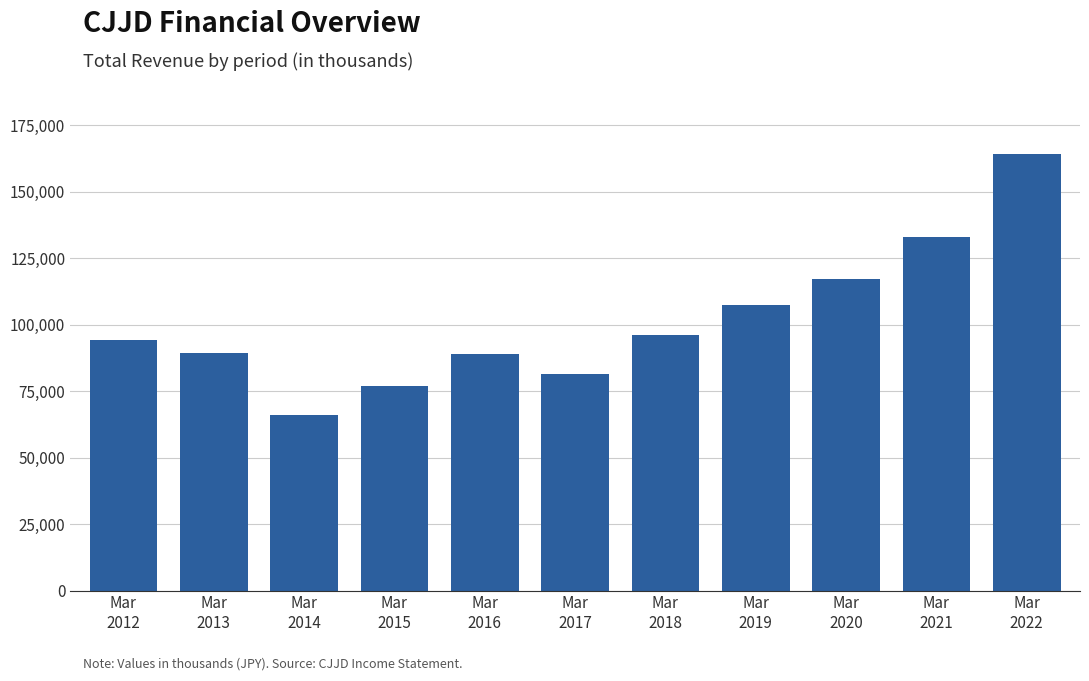

What is the minimum value shown in the chart?

66200